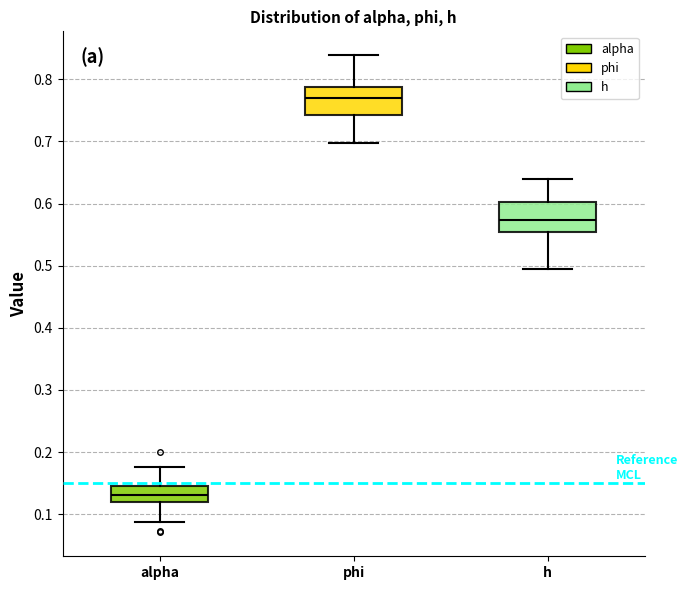

Which box's median line is the highest?

phi